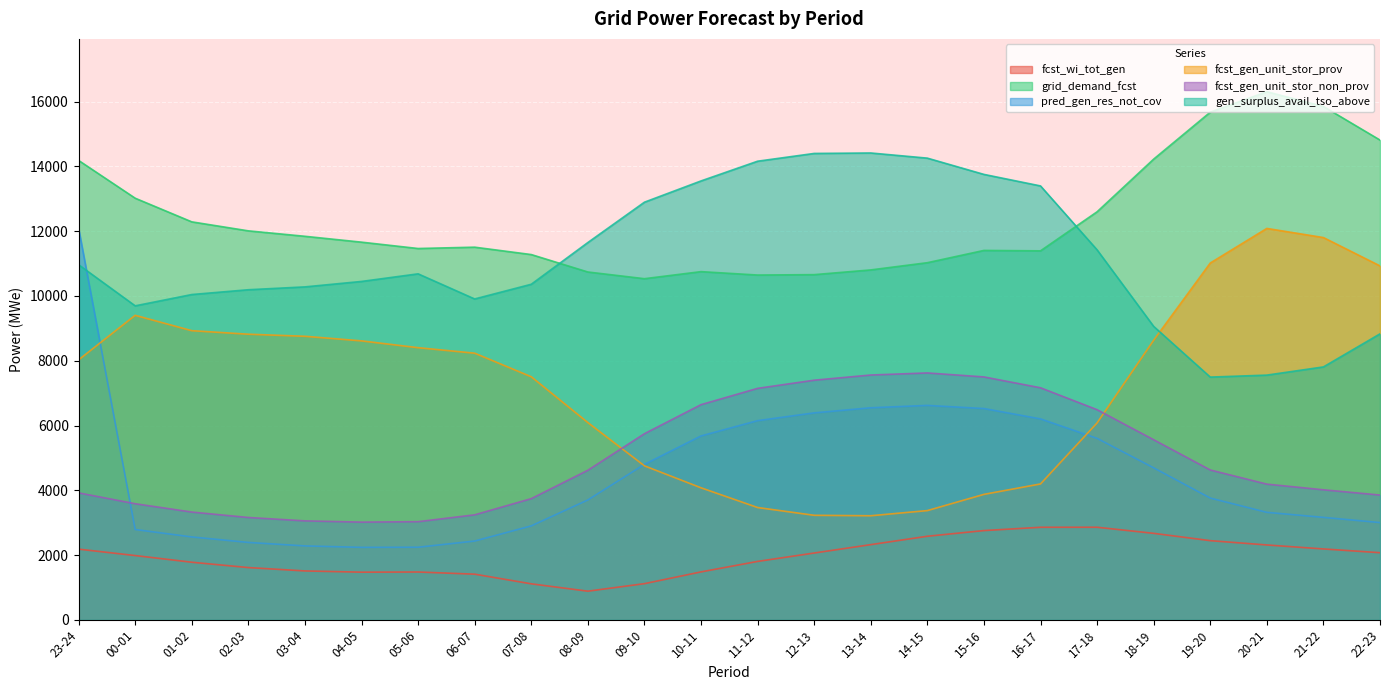

Which category has the highest value in the fcst_gen_unit_stor_prov series?

20-21